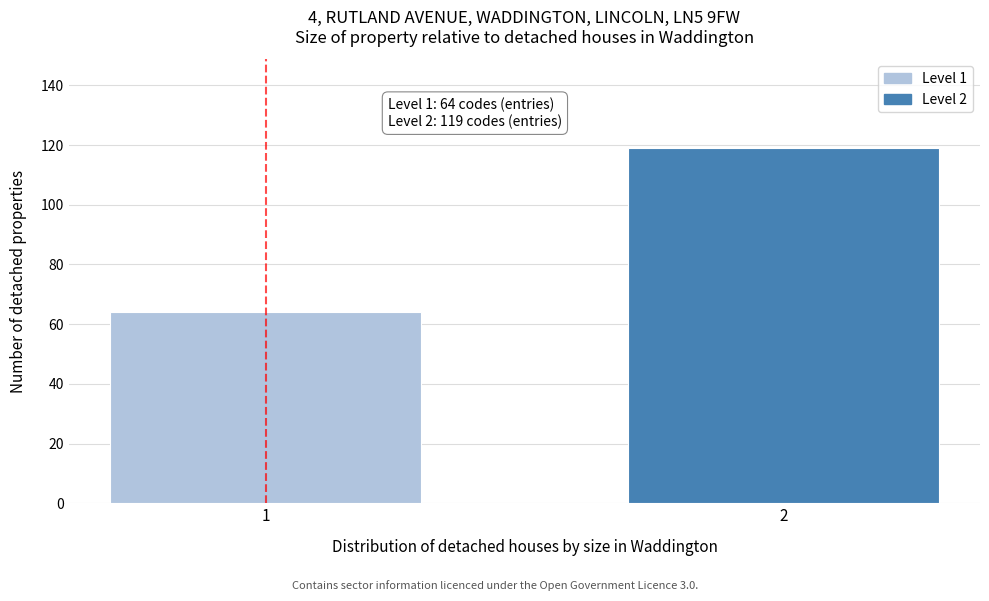

Reading left to right, list all the values displayed in this chart.

64	119